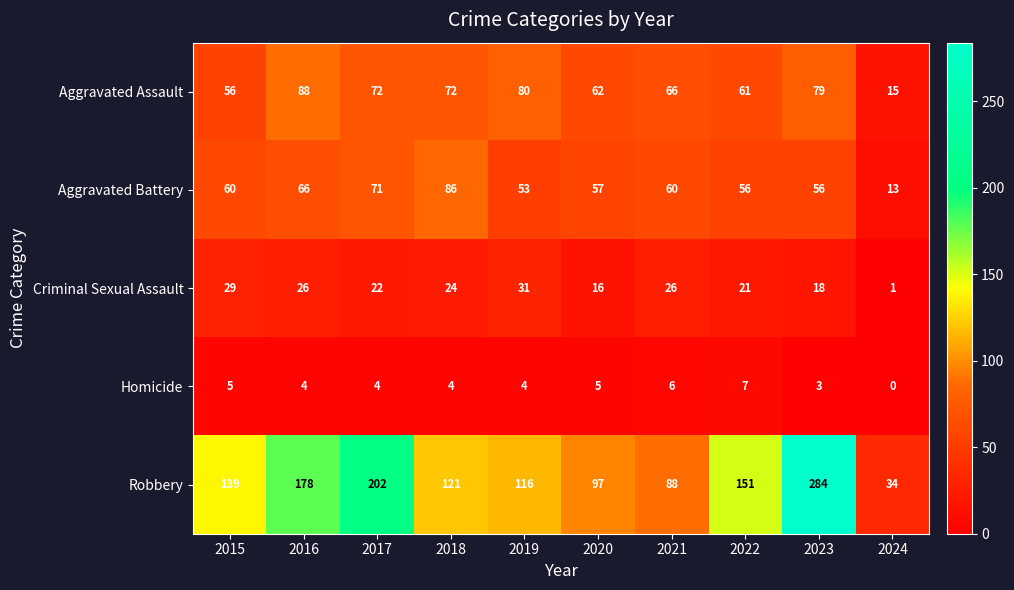

What is the difference between the second highest and minimum values in the Robbery series?

168